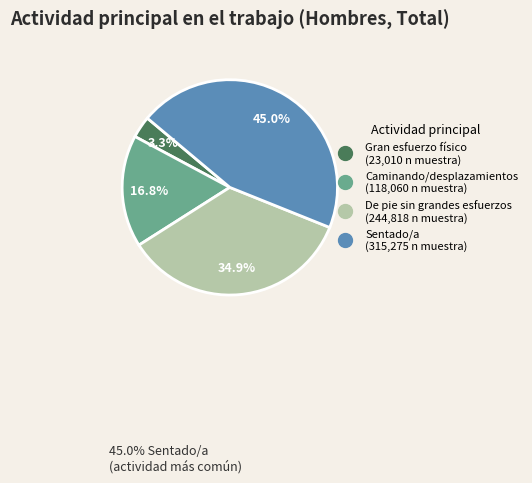

Is there a majority slice in this chart?

No